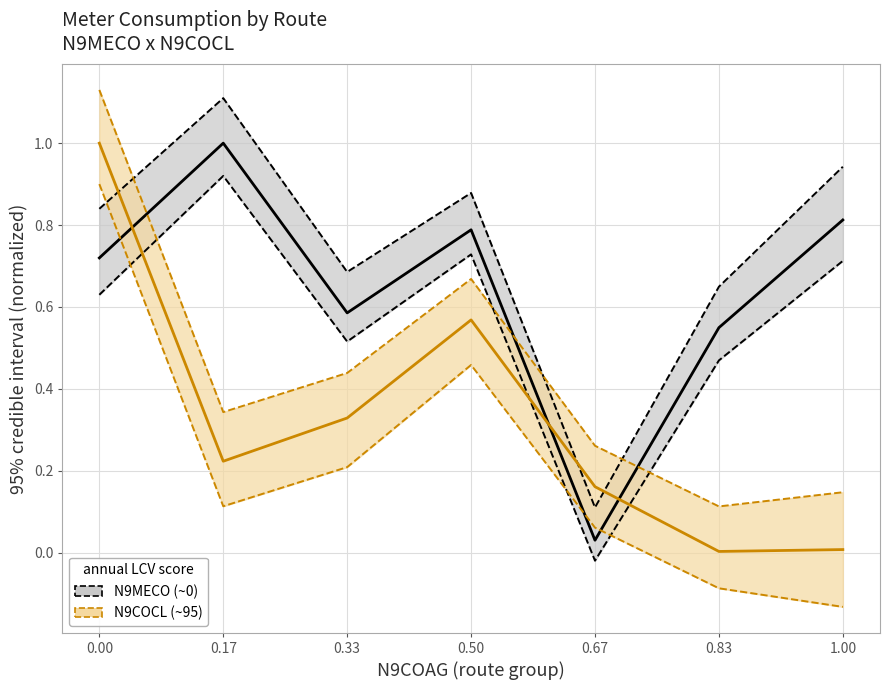

At 0.83, list the series in order from smallest to largest.

N9COCL (route ~95), N9MECO (route ~0)